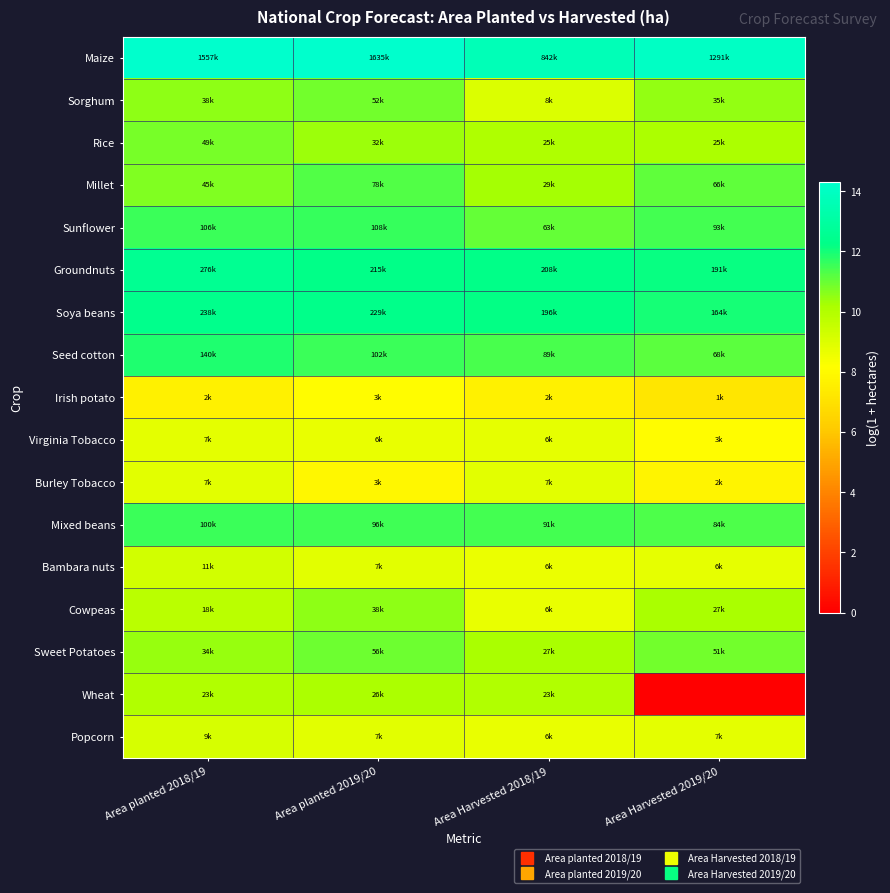

Which has a higher value, Area Harvested 2018/19 or Area planted 2019/20?

Area planted 2019/20